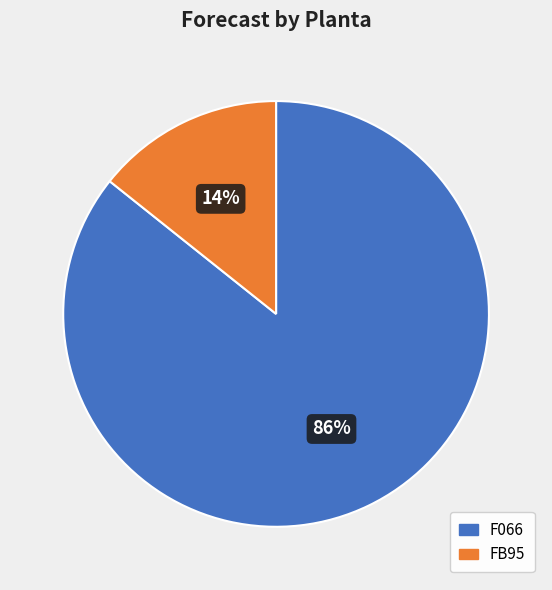

What is the ratio of the value at FB95 to the value at F066?

0.2